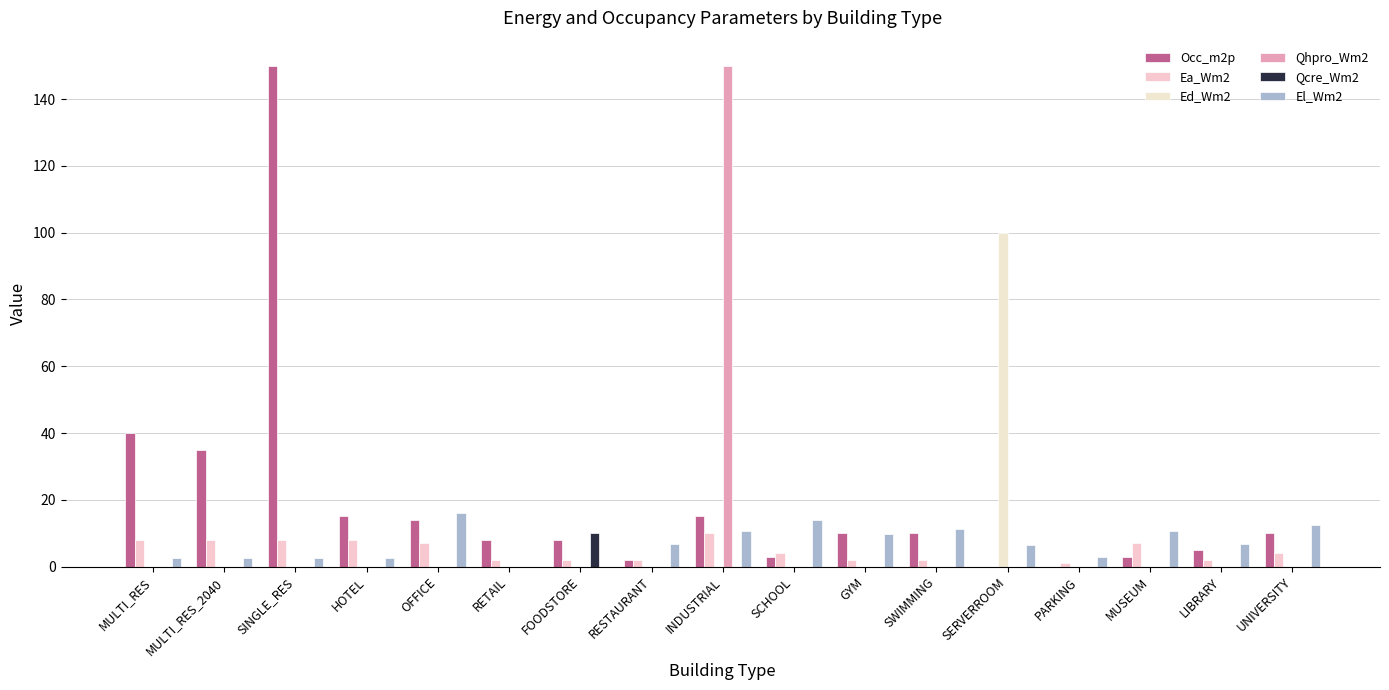

The value of Qcre_Wm2 at SWIMMING is 0.0. True or false?

True